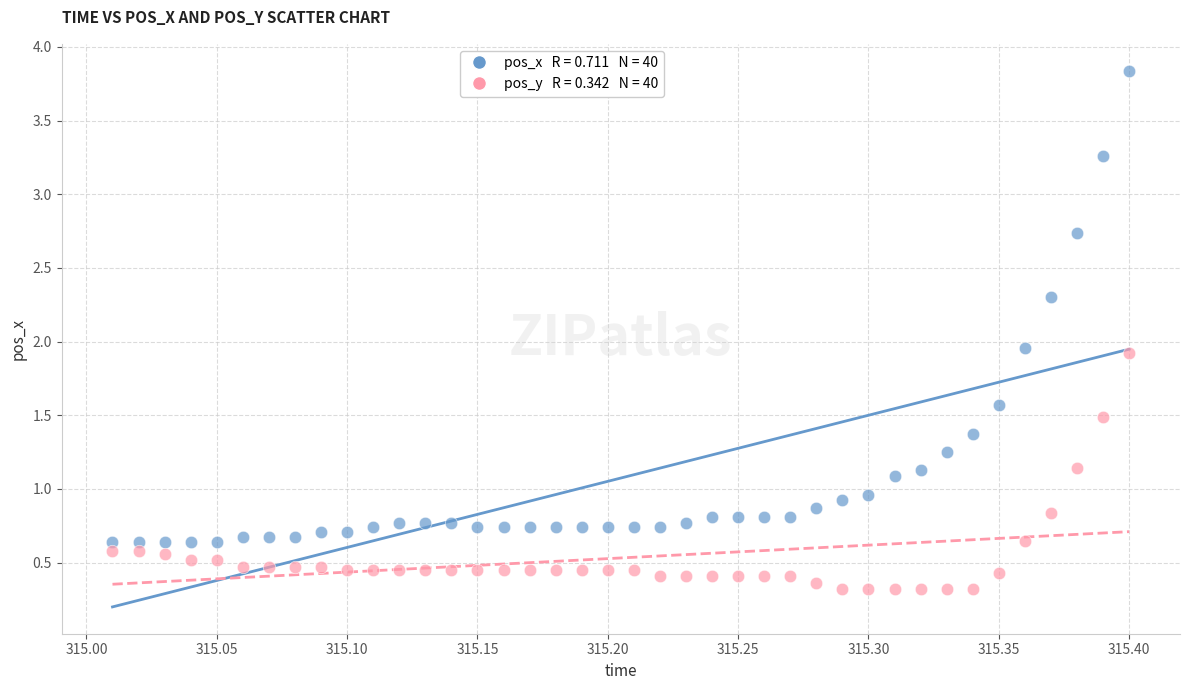

Across all data points, what is the range of Y values (max minus min)?

3.5